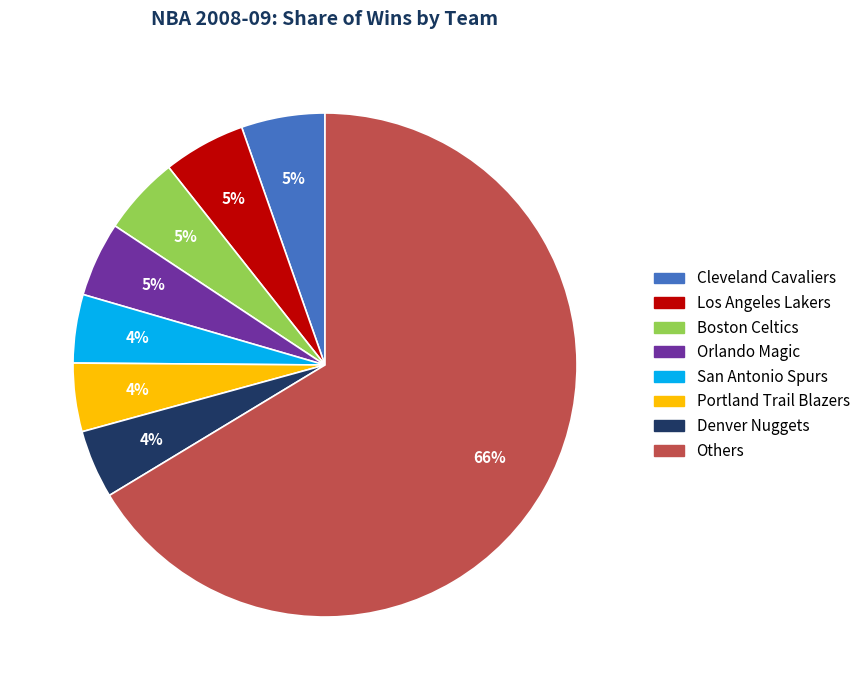

To the nearest percent, what is the average slice percentage?

12%